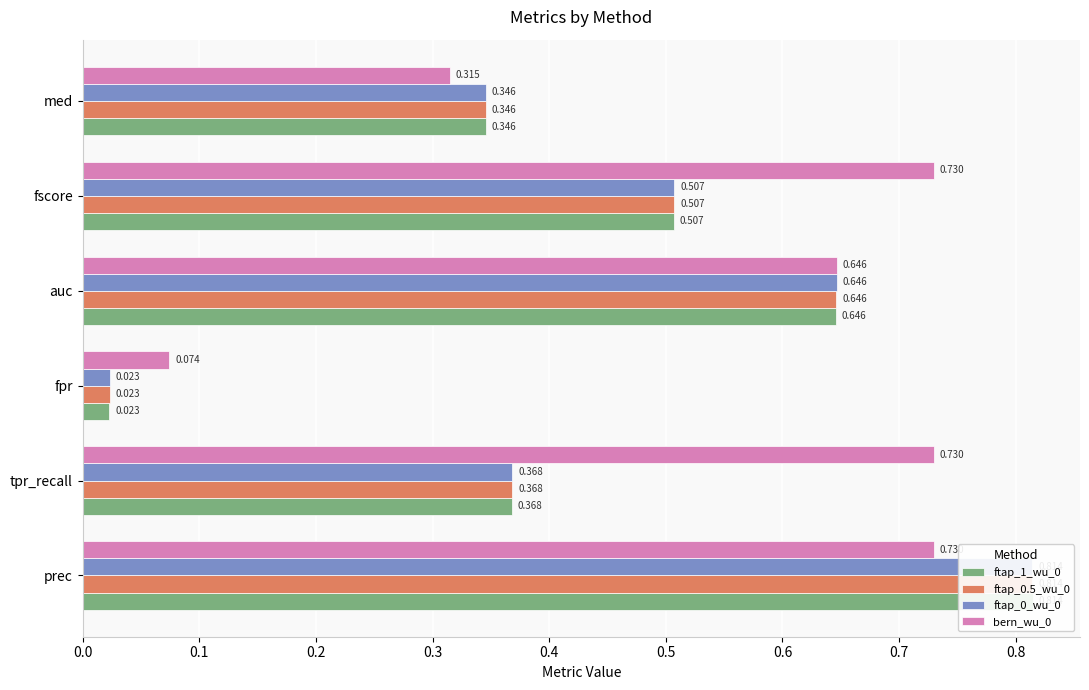

What is the value of the bern_wu_0 bar at the 4th from the left?

0.6